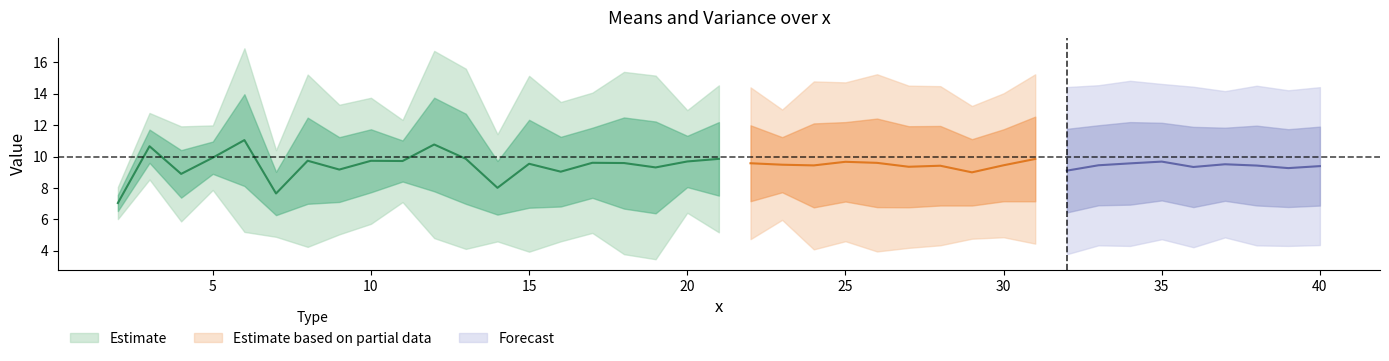

True or false: means has a value of 9.6 at 15.

True